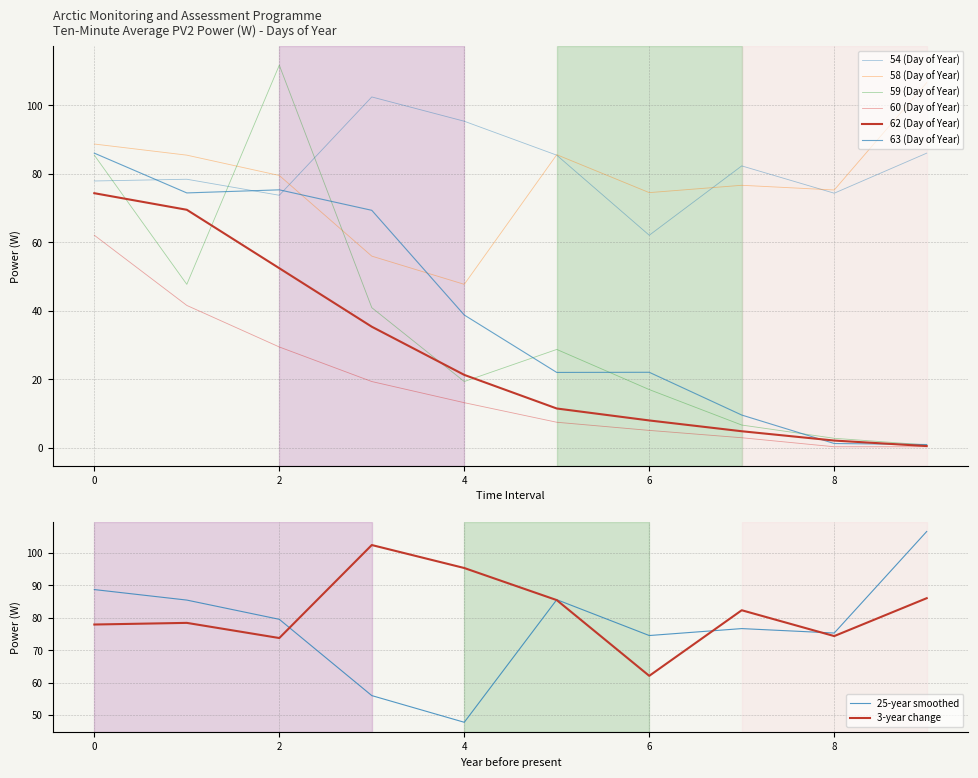

Between 3 and 2, which is larger?

3